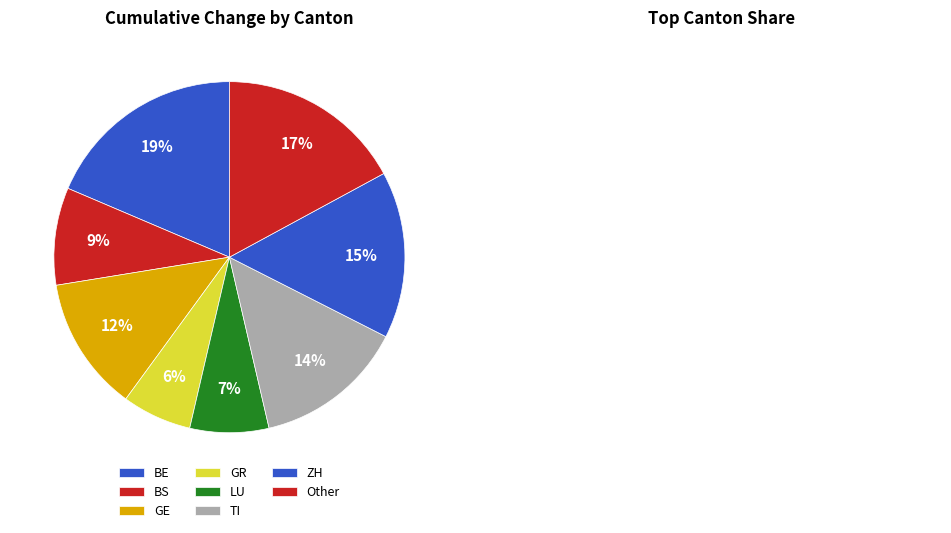

Does any single category account for the majority?

No